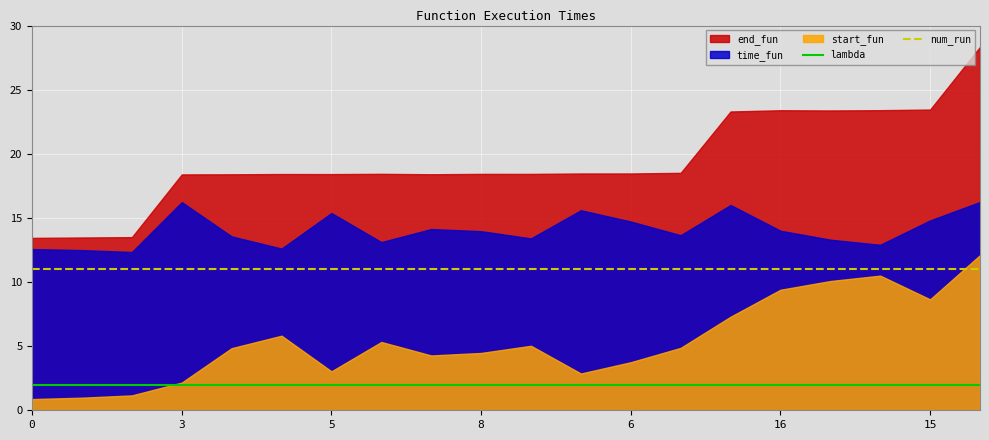

True or false: lambda and num_run intersect in this chart.

False